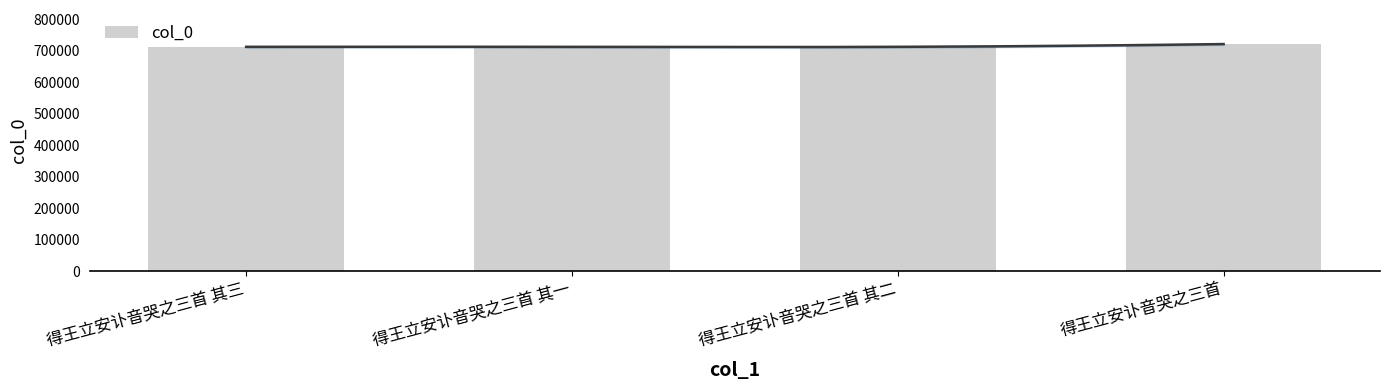

Reading right to left, transcribe all the data shown in this chart.

得王立安讣音哭之三首=721372	得王立安讣音哭之三首 其二=712580	得王立安讣音哭之三首 其一=712579	得王立安讣音哭之三首 其三=712581